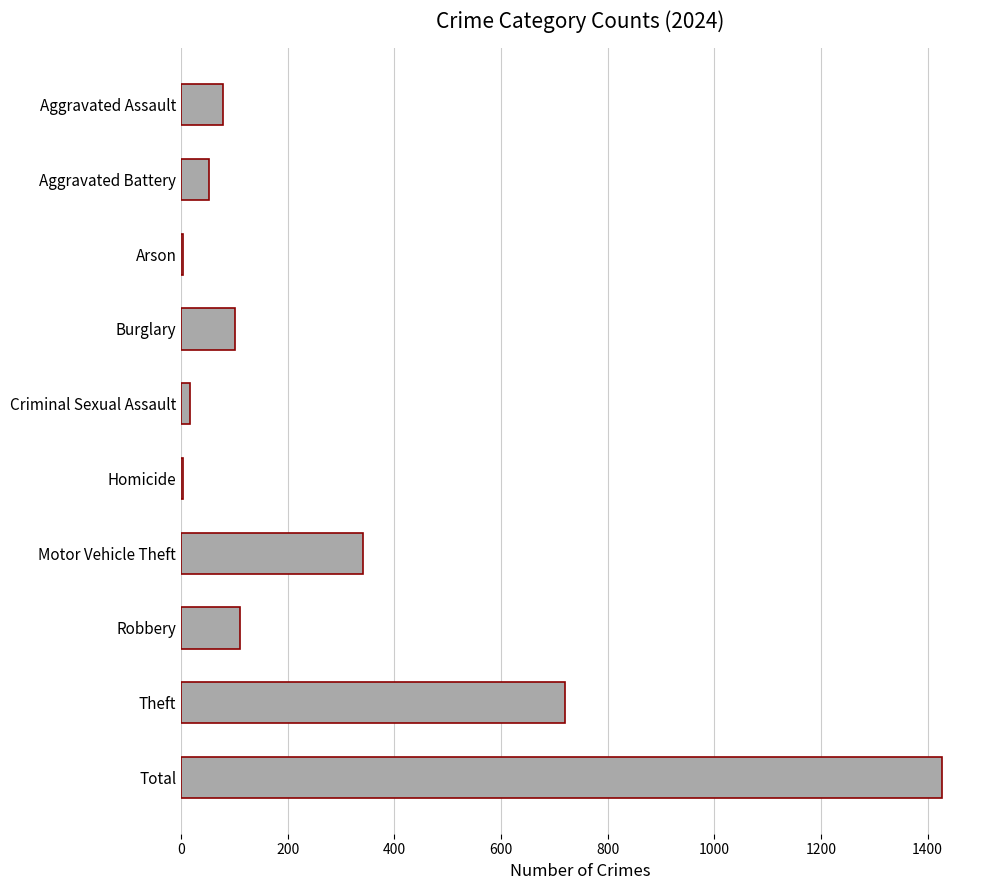

Reading top to bottom, what are all the values shown in this chart?

Aggravated Assault=79	Aggravated Battery=52	Arson=4	Burglary=100	Criminal Sexual Assault=16	Homicide=4	Motor Vehicle Theft=341	Robbery=111	Theft=720	Total=1427